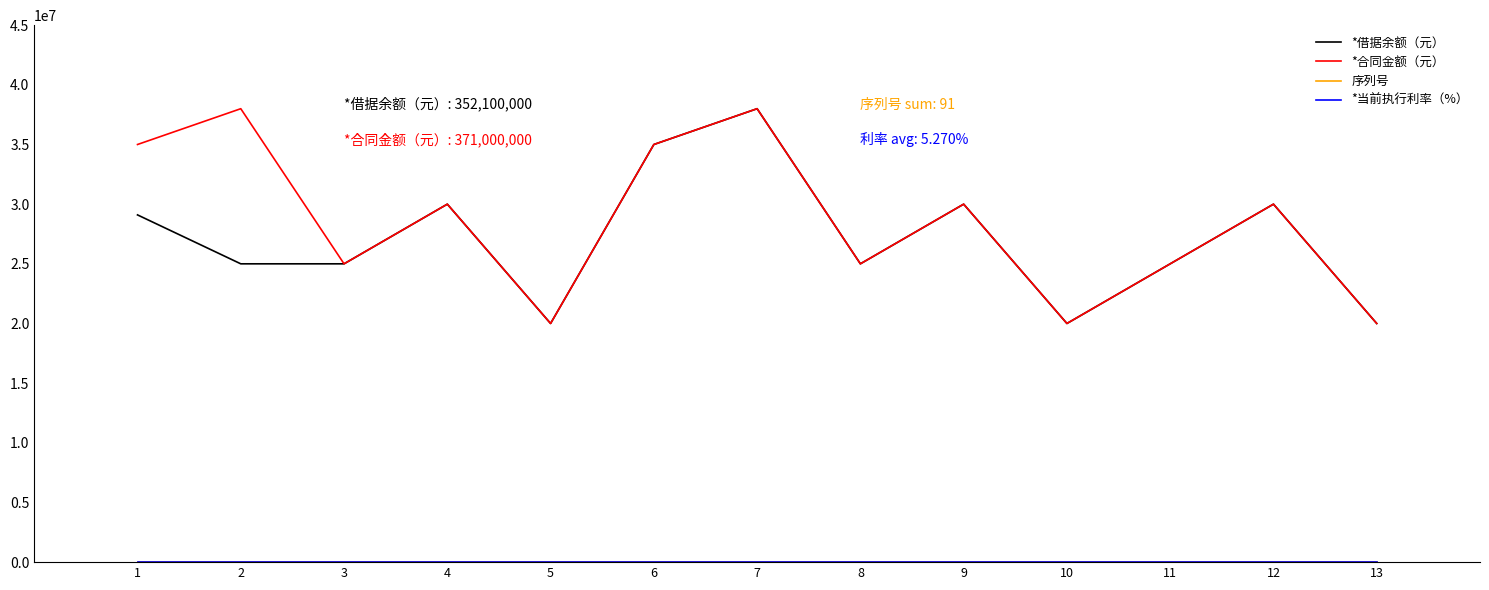

What is the greatest value displayed?

38000000.0